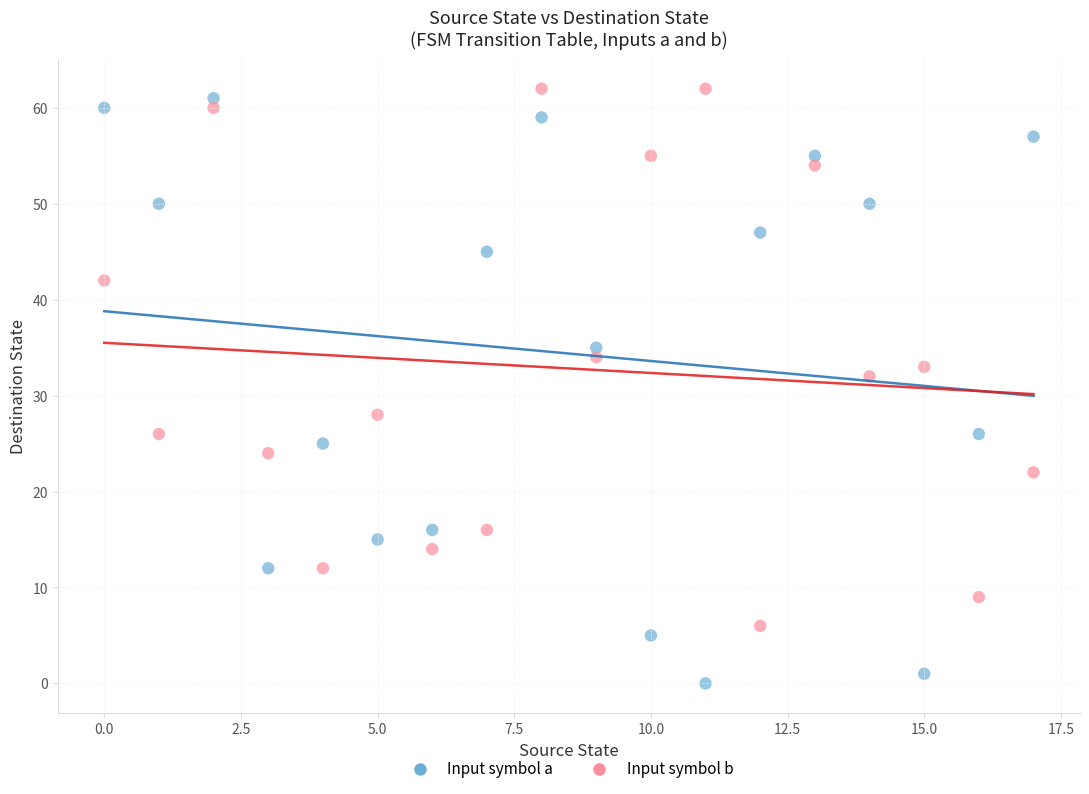

Across all data points, what is the range of Y values (max minus min)?

62